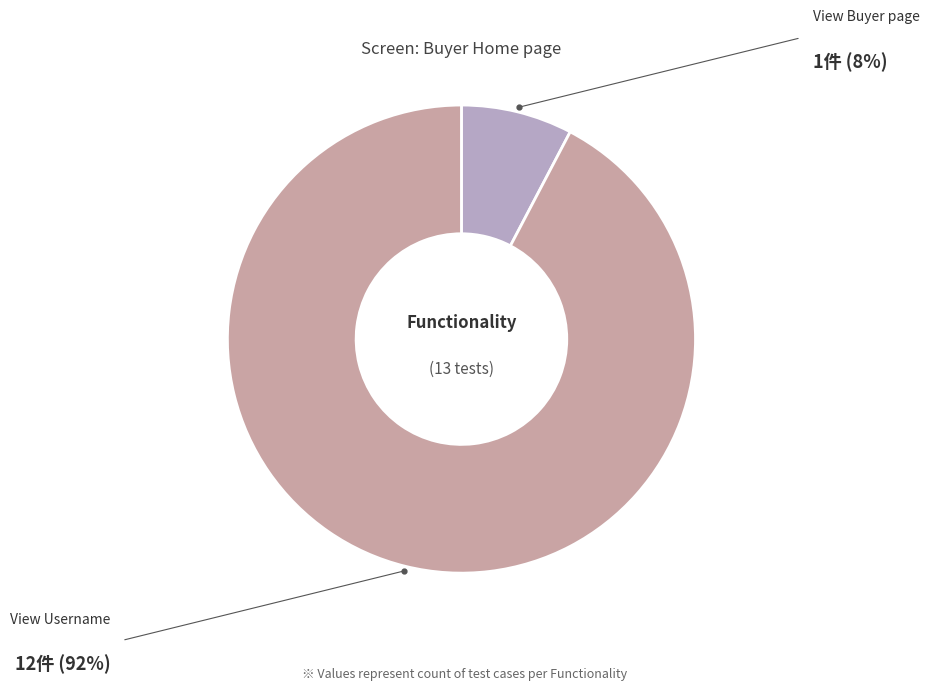

Which slice represents more than half of the pie?

View Username